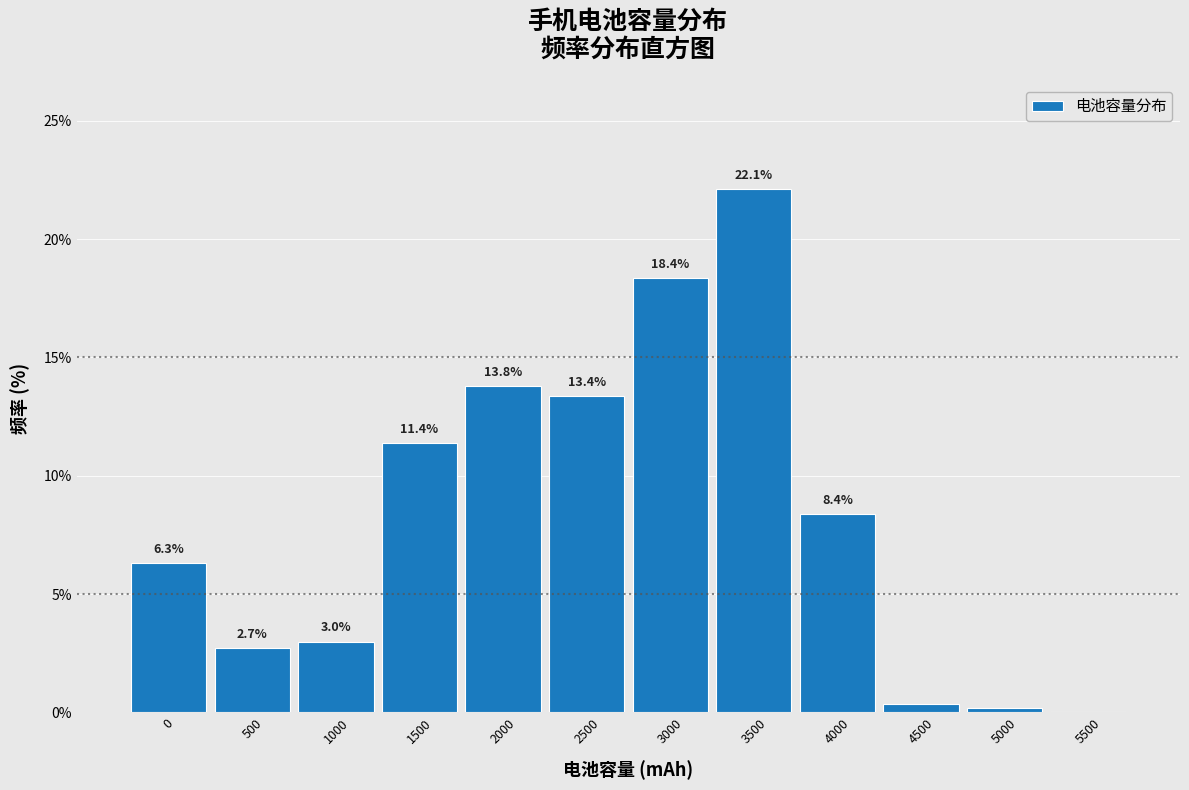

What is the ratio of the value at 2000 to the value at 3500?

0.6